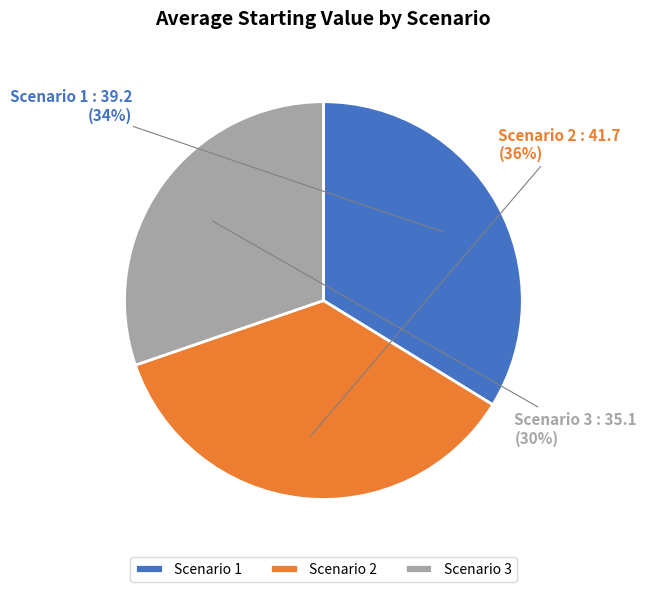

Do Scenario 1 and Scenario 2 together represent more than half of the pie?

Yes